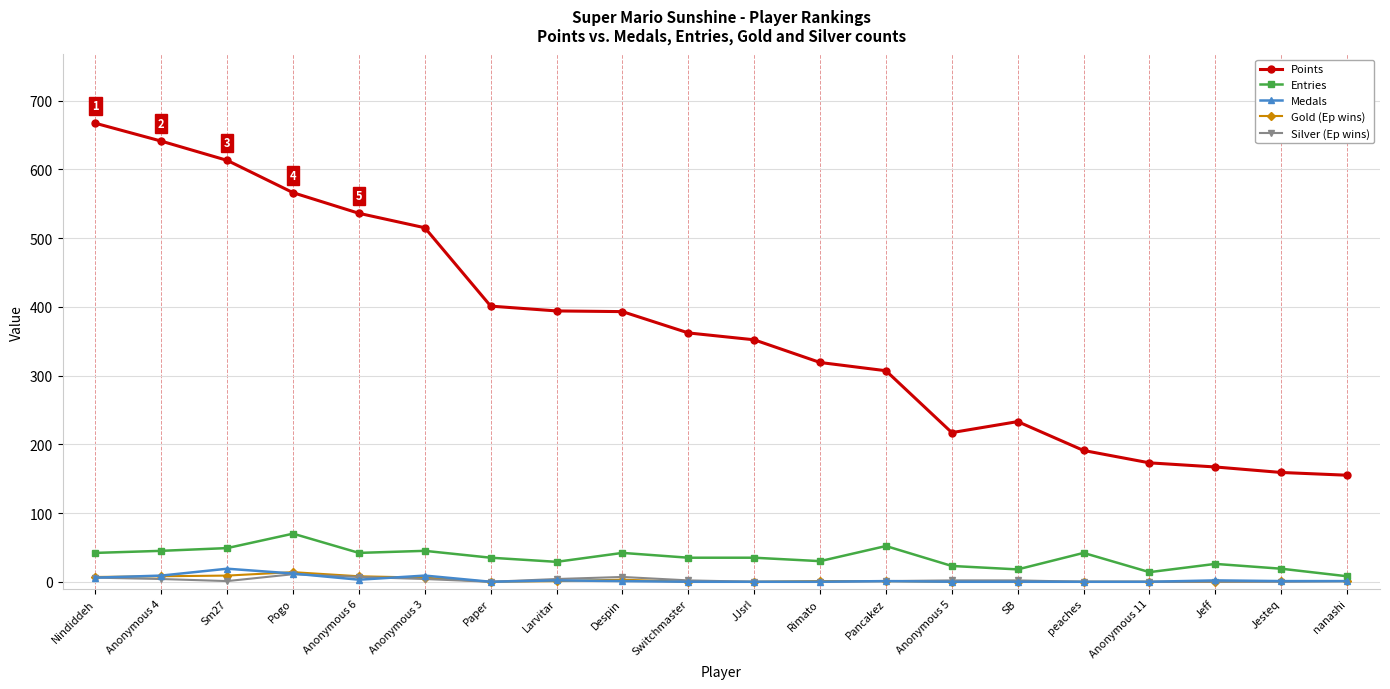

What is the sum of the Medals values at Pogo and JJsrl?

12